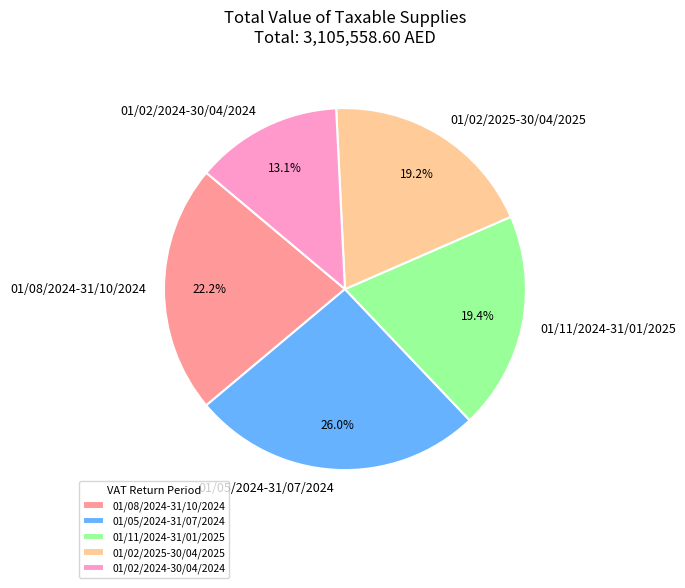

Approximately how many times larger is the value at 01/08/2024-31/10/2024 compared to 01/05/2024-31/07/2024?

0.9